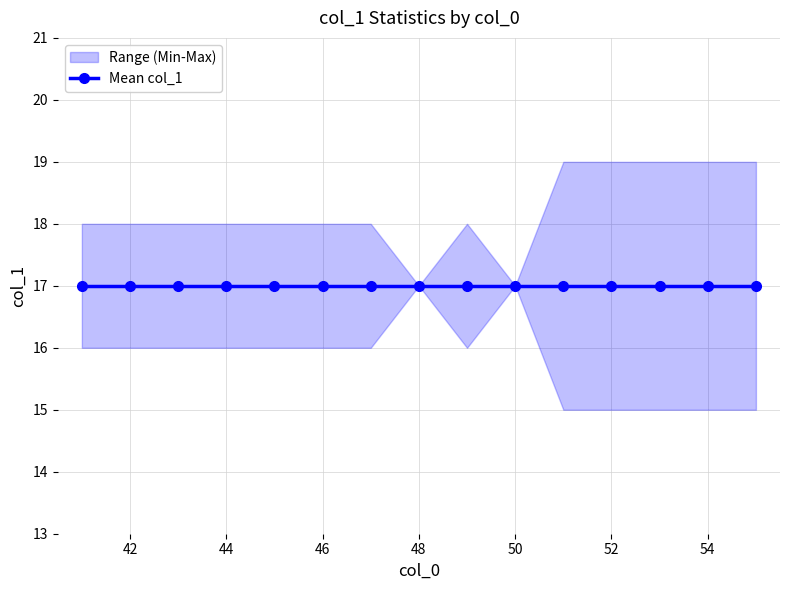

Is the value of mean at 49 greater than the value of min at 53?

Yes